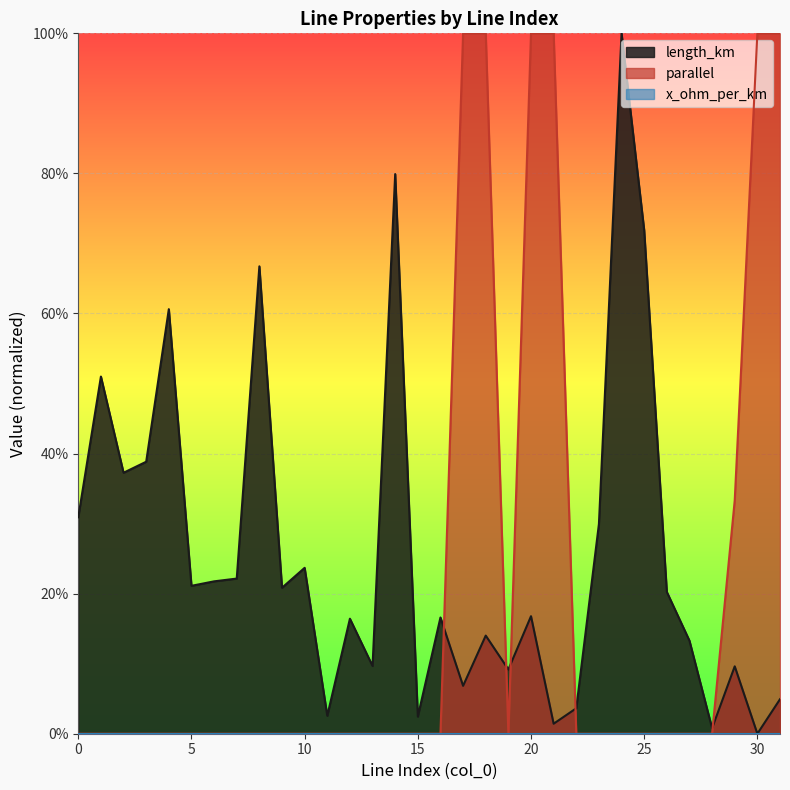

Reading right to left, transcribe all the data shown in this chart.

length_km: 31=0.0	30=0.0	29=0.1	28=0.0	27=0.1	26=0.2	25=0.7	24=1.0	23=0.3	22=0.0	21=0.0	20=0.2	19=0.1	18=0.1	17=0.1	16=0.2	15=0.0	14=0.8	13=0.1	12=0.2	11=0.0	10=0.2	9=0.2	8=0.7	7=0.2	6=0.2	5=0.2	4=0.6	3=0.4	2=0.4	1=0.5	0=0.3
parallel: 31=1.0	30=1.0	29=0.3	28=0.0	27=0.0	26=0.0	25=0.0	24=0.0	23=0.0	22=0.0	21=1.0	20=1.0	19=0.0	18=1.0	17=1.0	16=0.0	15=0.0	14=0.0	13=0.0	12=0.0	11=0.0	10=0.0	9=0.0	8=0.0	7=0.0	6=0.0	5=0.0	4=0.0	3=0.0	2=0.0	1=0.0	0=0.0